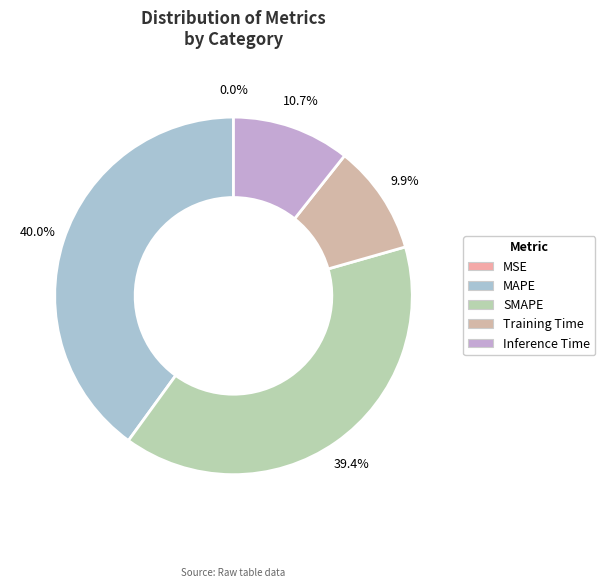

How many slices are in this pie chart?

5